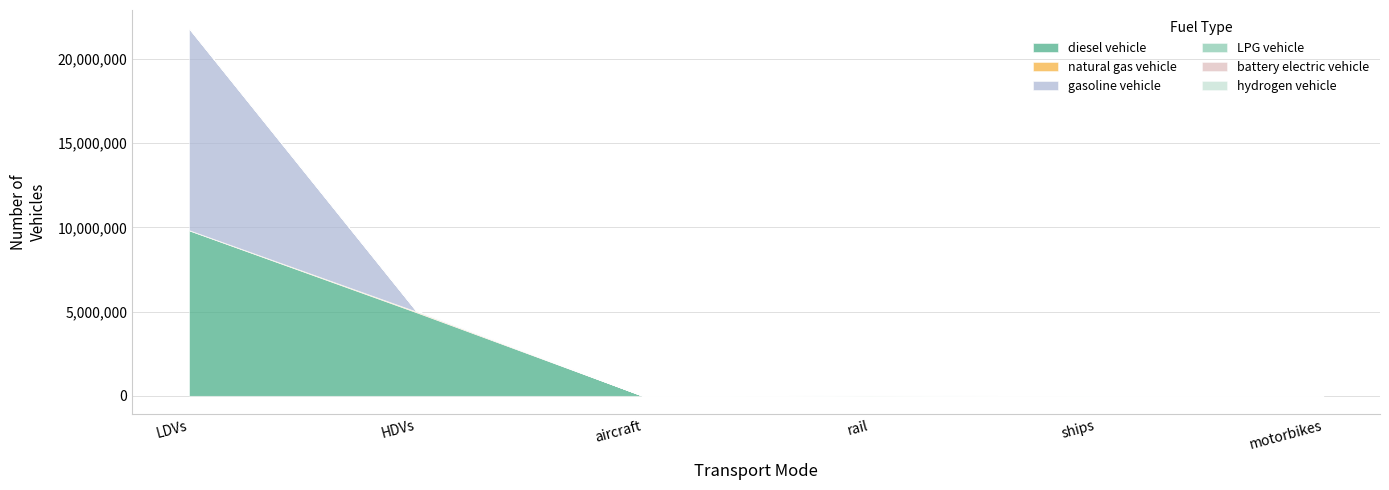

Reading left to right, extract all data points from this chart.

diesel vehicle: 9818361.3	4968137.0	895.5	26052.4	10110.0	0.0
natural gas vehicle: 14866.6	43170.0	0.0	0.0	0.0	0.0
gasoline vehicle: 11972117.5	49465.0	0.0	0.0	0.0	0.0
LPG vehicle: 5402.9	4008.0	0.0	0.0	0.0	0.0
battery electric vehicle: 84.0	0.0	0.0	0.0	0.0	0.0
hydrogen vehicle: 0.0	114.0	0.0	0.0	0.0	0.0